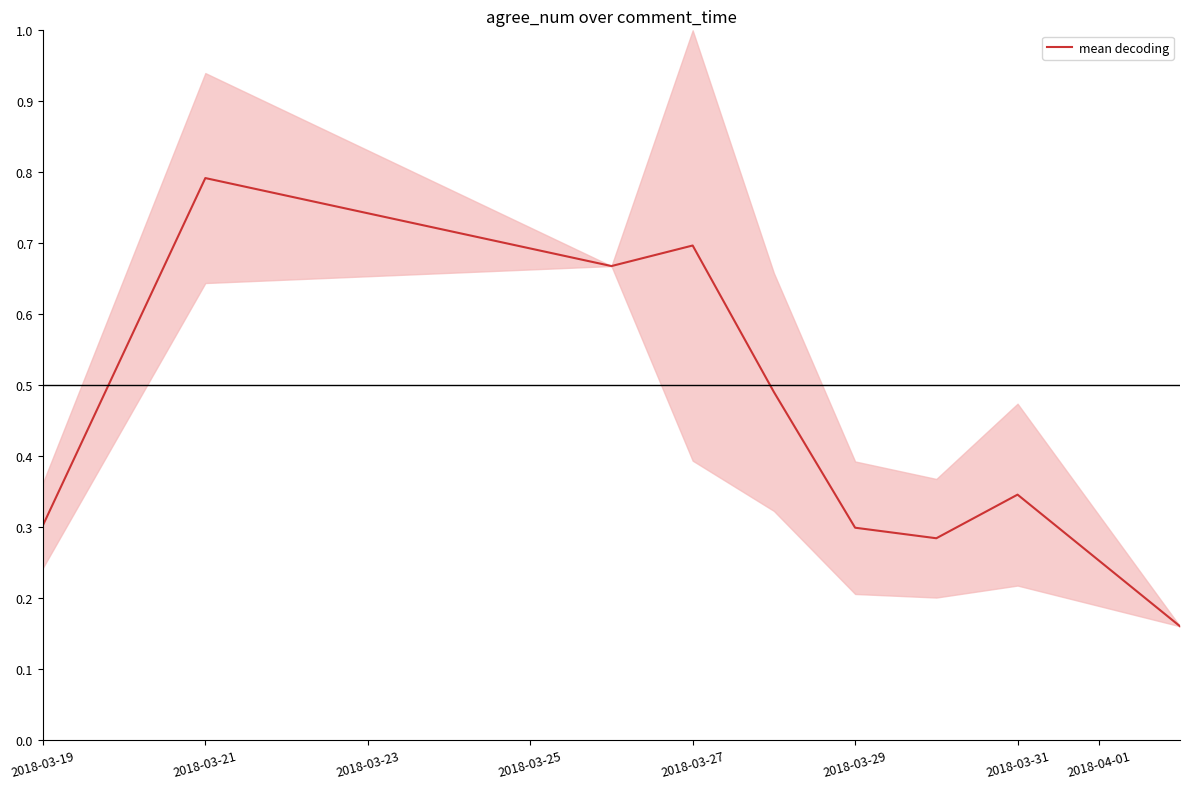

Which label corresponds to the largest value in the chart?

2018-03-21